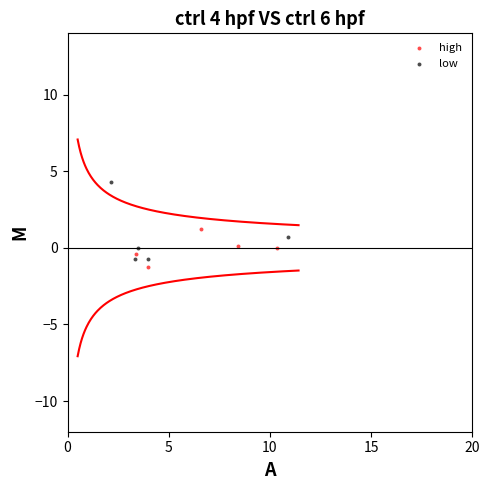

Which series has the largest Y range (max minus min)?

low